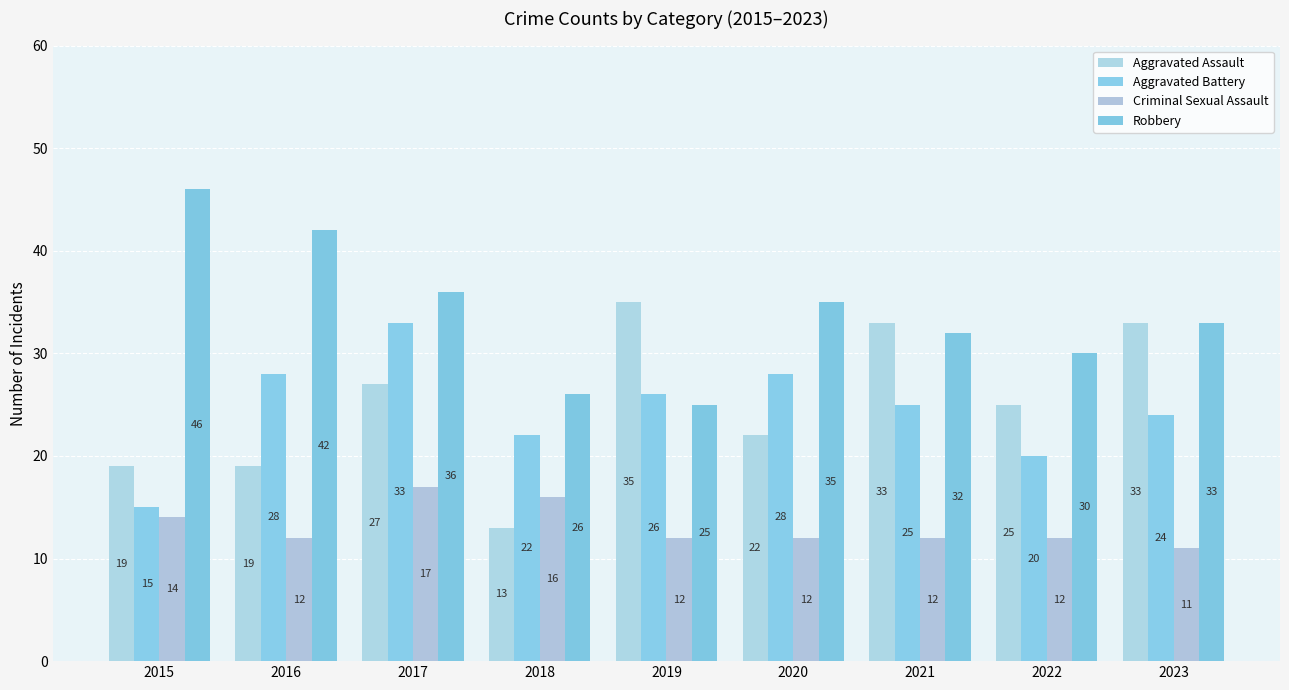

What is the sum of the Aggravated Assault values at 2023 and 2016?

52